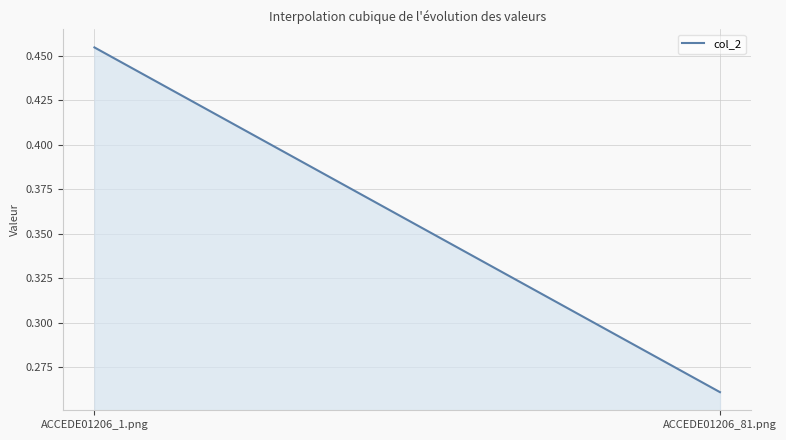

List the labels in order of value, largest first.

ACCEDE01206_1.png, ACCEDE01206_81.png